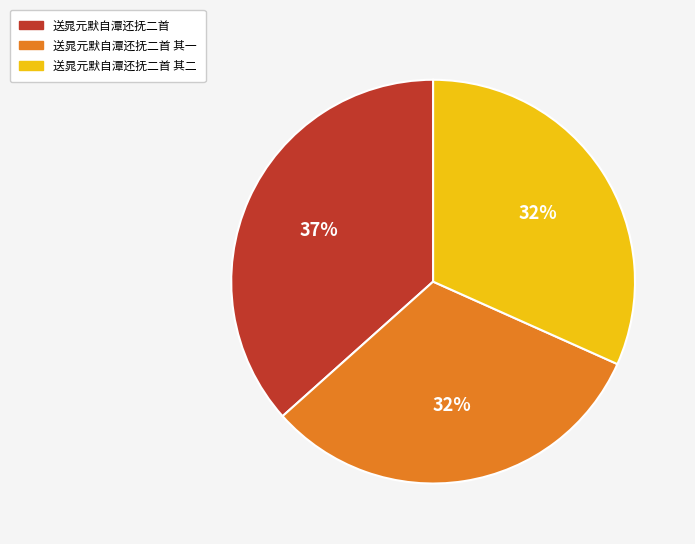

To the nearest percent, what is the difference between the largest and smallest slice percentages?

5%